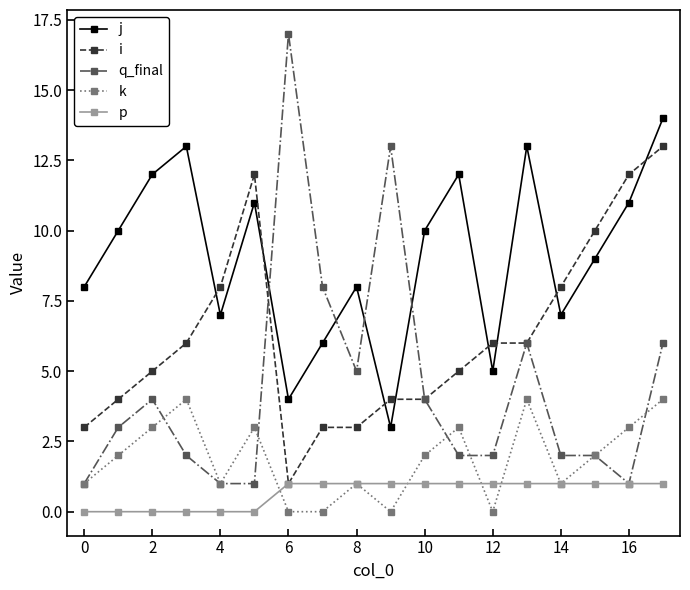

Rank the series by their maximum value, from highest to lowest.

q_final, j, i, k, p